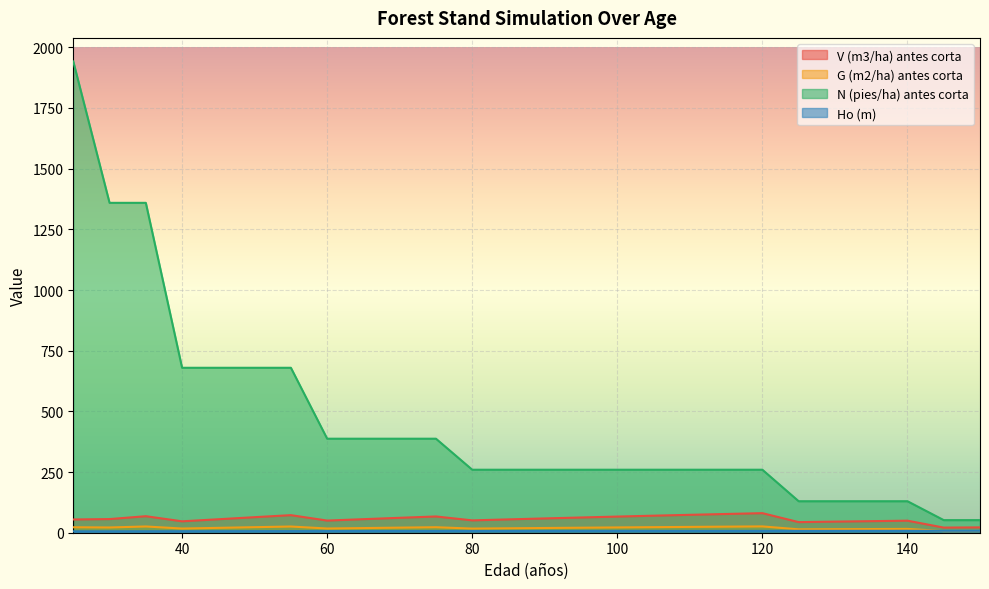

Reading left to right, list all the values displayed in this chart.

V (m3/ha) antes corta: 25=54.6	30=56.2	35=68.1	40=47.0	45=55.5	50=64.1	55=72.4	60=50.1	65=55.8	70=61.5	75=67.0	80=50.9	85=55.0	90=58.9	95=62.8	100=66.5	105=70.2	110=73.8	115=77.2	120=80.6	125=43.7	130=45.7	135=47.7	140=49.6	145=21.1	150=22.0
G (m2/ha) antes corta: 25=22.5	30=21.6	35=25.7	40=17.2	45=20.0	50=22.8	55=25.5	60=17.4	65=19.2	70=21.0	75=22.7	80=17.1	85=18.3	90=19.5	95=20.7	100=21.8	105=22.9	110=24.0	115=25.0	120=26.0	125=14.0	130=14.6	135=15.2	140=15.7	145=6.7	150=6.9
N (pies/ha) antes corta: 25=1941.7	30=1359.2	35=1359.2	40=679.6	45=679.6	50=679.6	55=679.6	60=387.4	65=387.4	70=387.4	75=387.4	80=259.5	85=259.5	90=259.5	95=259.5	100=259.5	105=259.5	110=259.5	115=259.5	120=259.5	125=129.8	130=129.8	135=129.8	140=129.8	145=51.9	150=51.9
Ho (m): 25=5.8	30=6.0	35=6.1	40=6.3	45=6.4	50=6.6	55=6.7	60=6.8	65=6.9	70=7.0	75=7.1	80=7.1	85=7.2	90=7.3	95=7.4	100=7.4	105=7.5	110=7.5	115=7.6	120=7.6	125=7.7	130=7.7	135=7.8	140=7.8	145=7.9	150=7.9